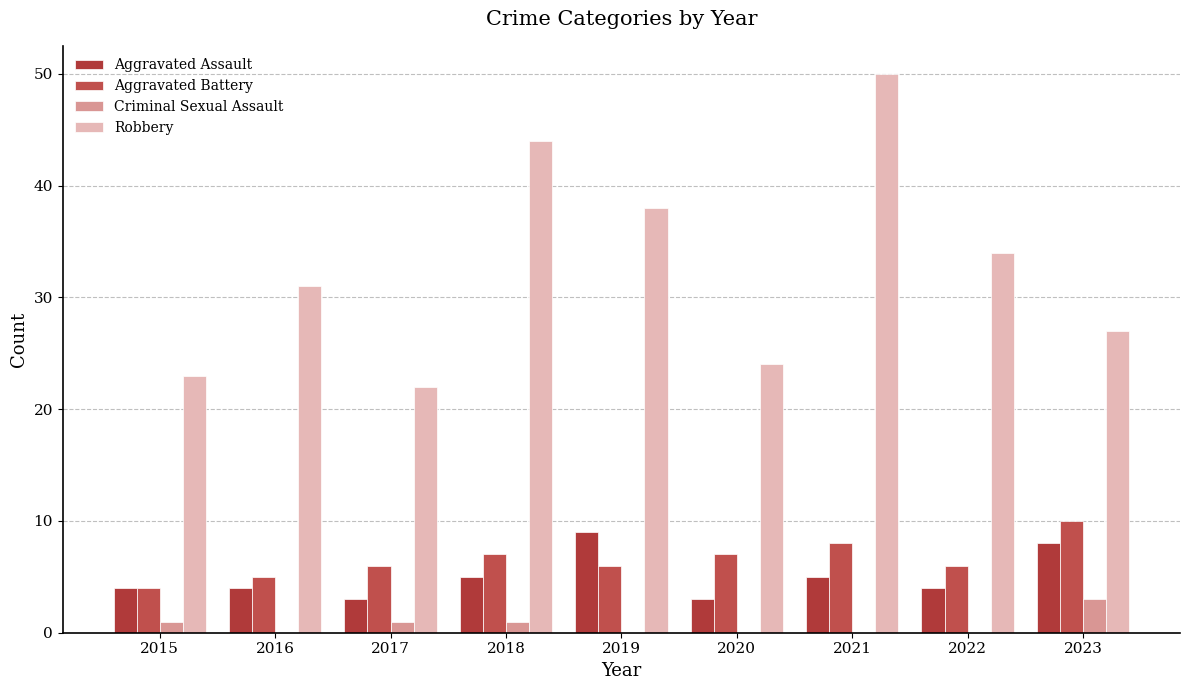

What are all the series names shown in the legend?

Aggravated Assault, Aggravated Battery, Criminal Sexual Assault, Robbery